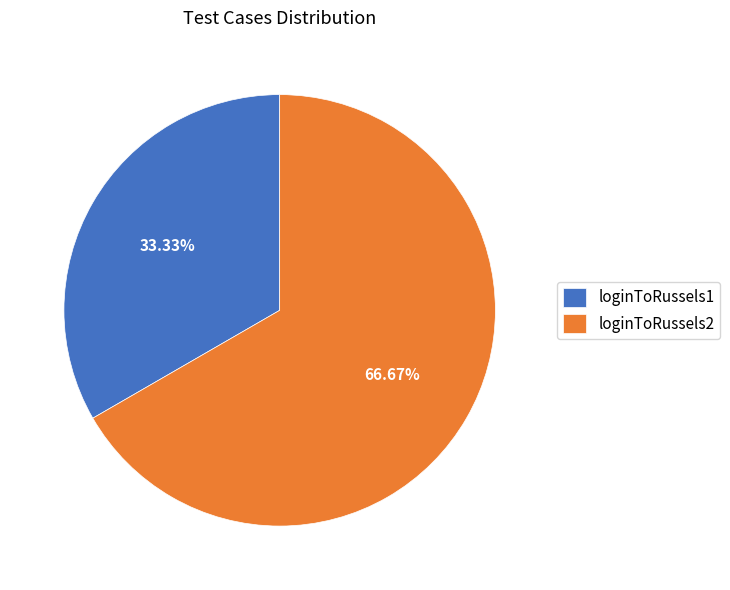

What portion of the pie excludes loginToRussels2?

33.3%